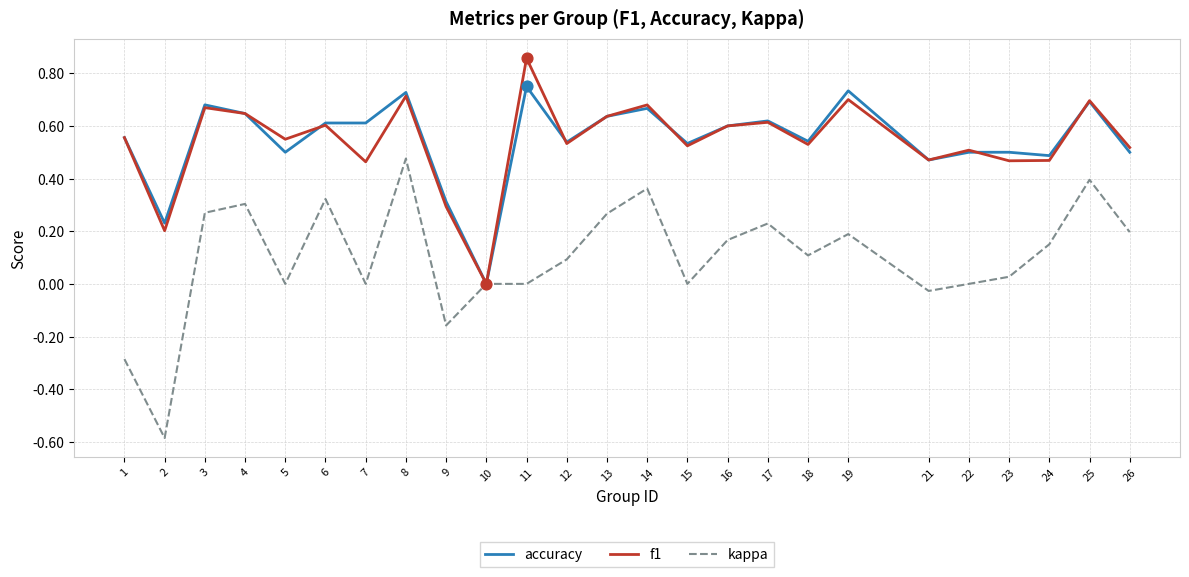

What is the total value across all series at 4?

1.6